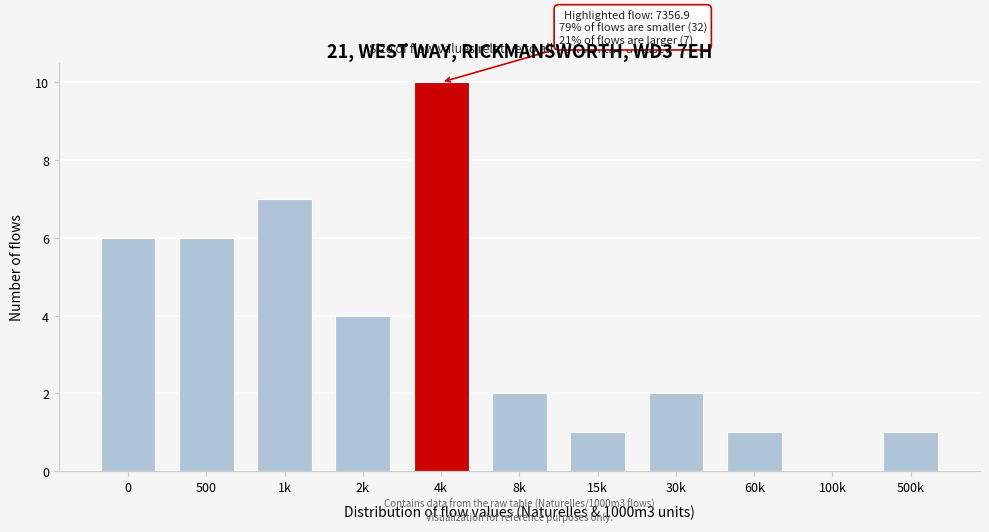

Reading left to right, extract all data points from this chart.

0=6	500=6	1k=7	2k=4	4k=10	8k=2	15k=1	30k=2	60k=1	100k=0	500k=1